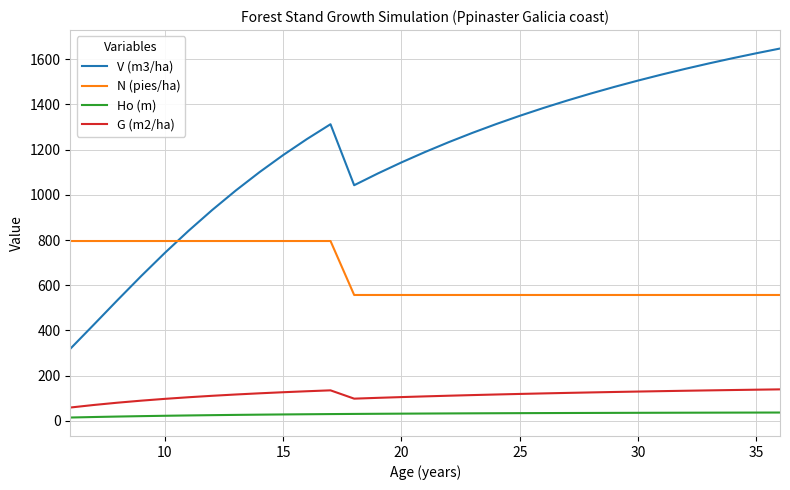

What is the minimum value shown in the chart?

15.0